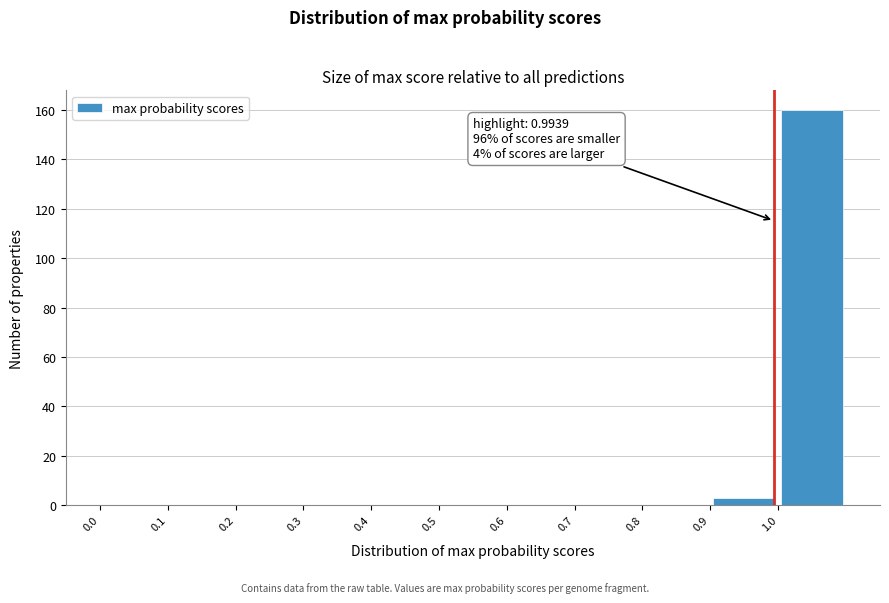

Over which range of the x-axis is the bar tallest?

1.0 to 1.1